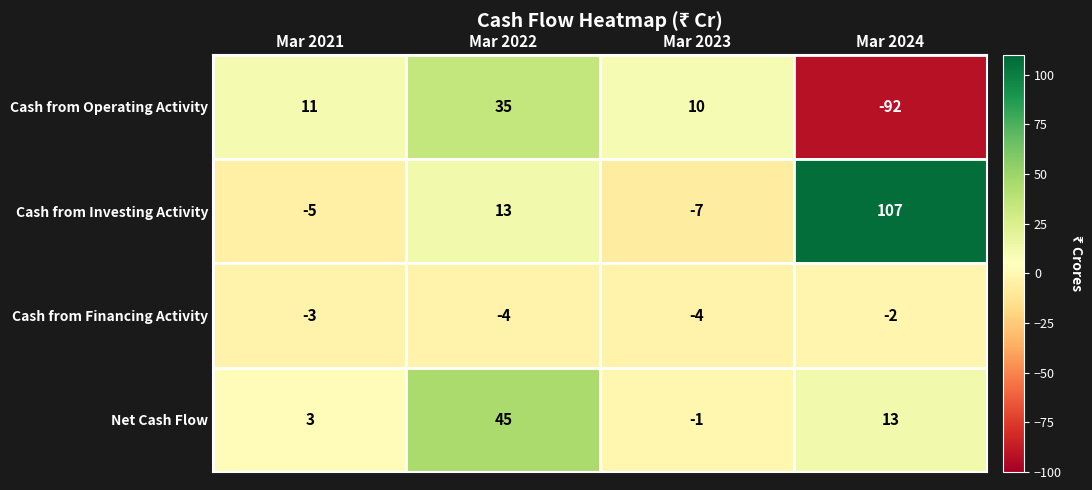

What is the difference between the maximum and minimum values in the Cash from Investing Activity series?

114